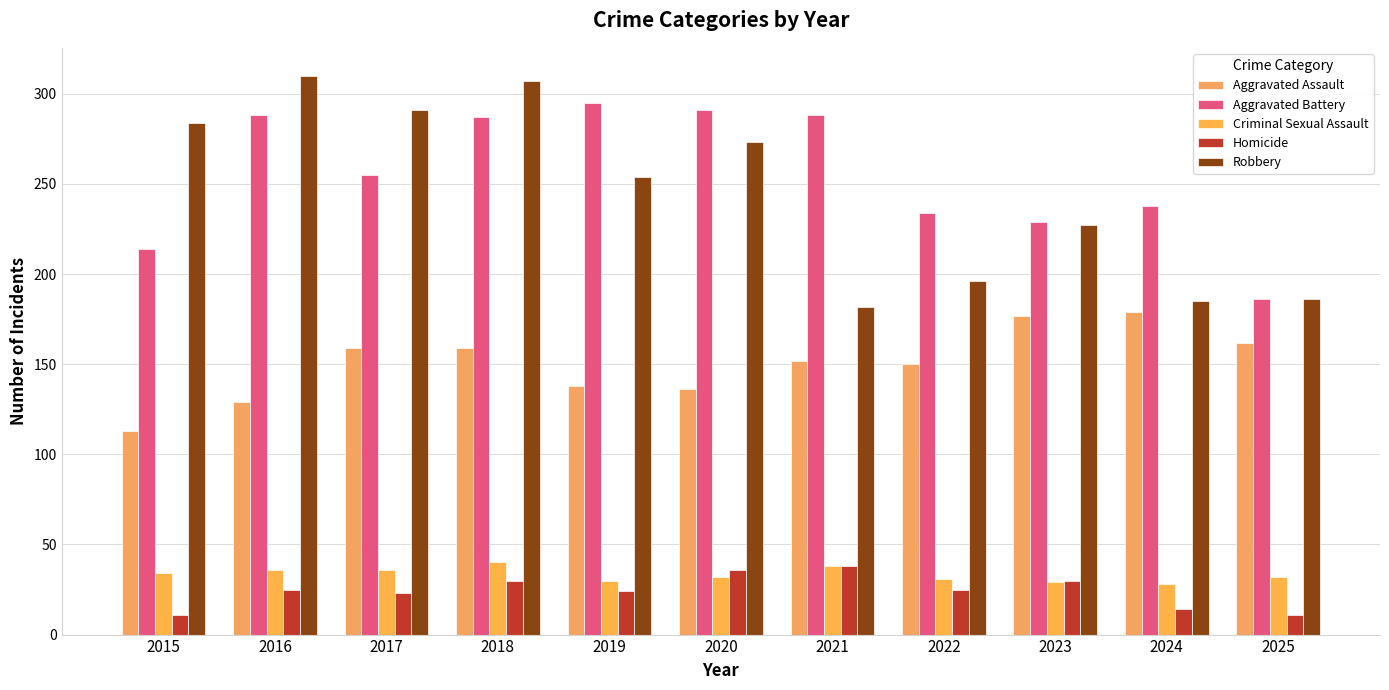

At which label does Aggravated Battery reach its minimum?

2025